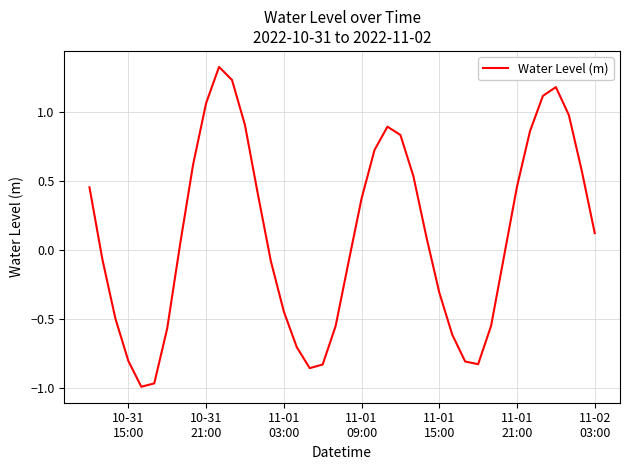

What is the difference between the maximum and minimum values?

2.3